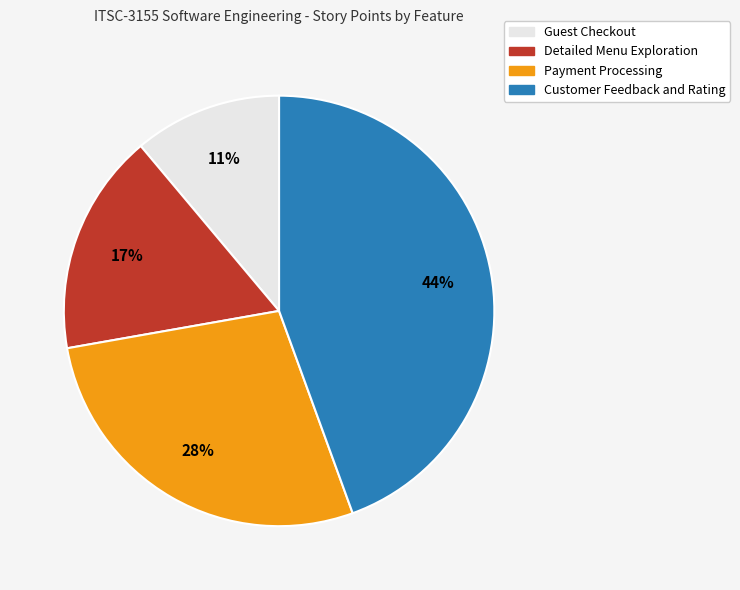

Is the sum of Customer Feedback and Rating and Guest Checkout greater than half?

Yes